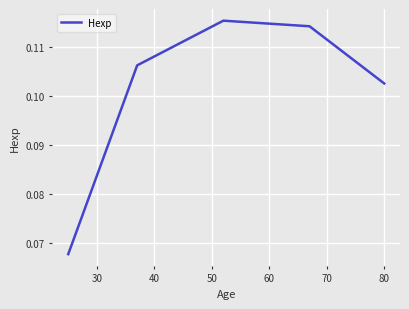

How many interior local peaks (higher than both neighbors) does the data have?

1